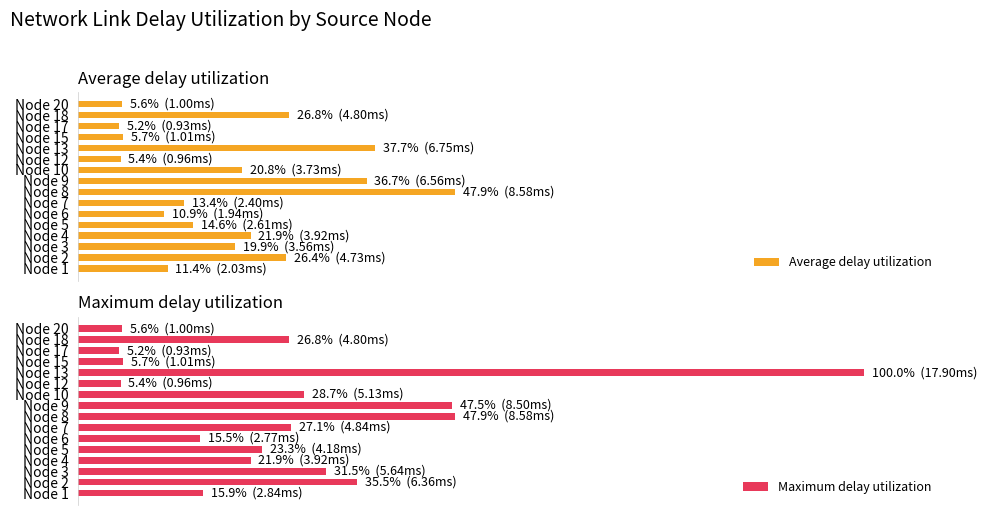

What is the value of the Average delay utilization bar at the 14th from the left?

5.2